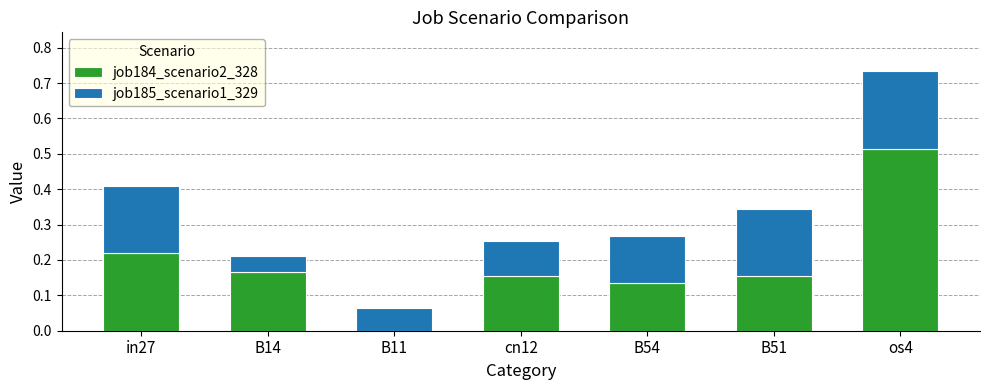

At which label does job184_scenario2_328 reach its peak?

os4